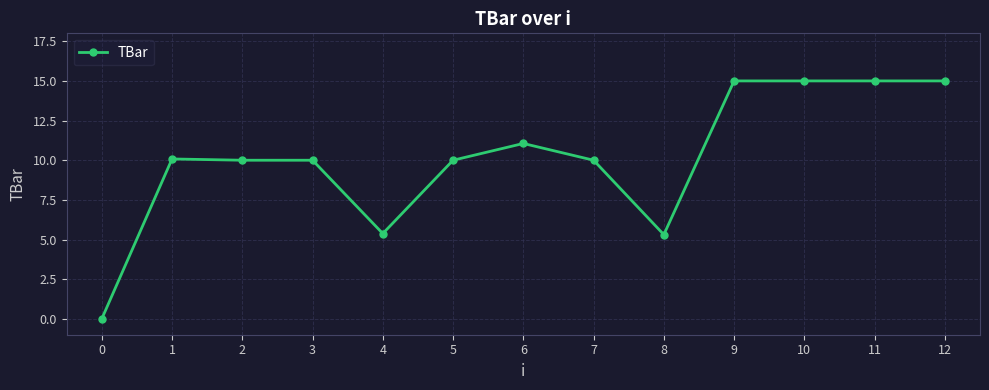

What is the sum of all values?

131.8